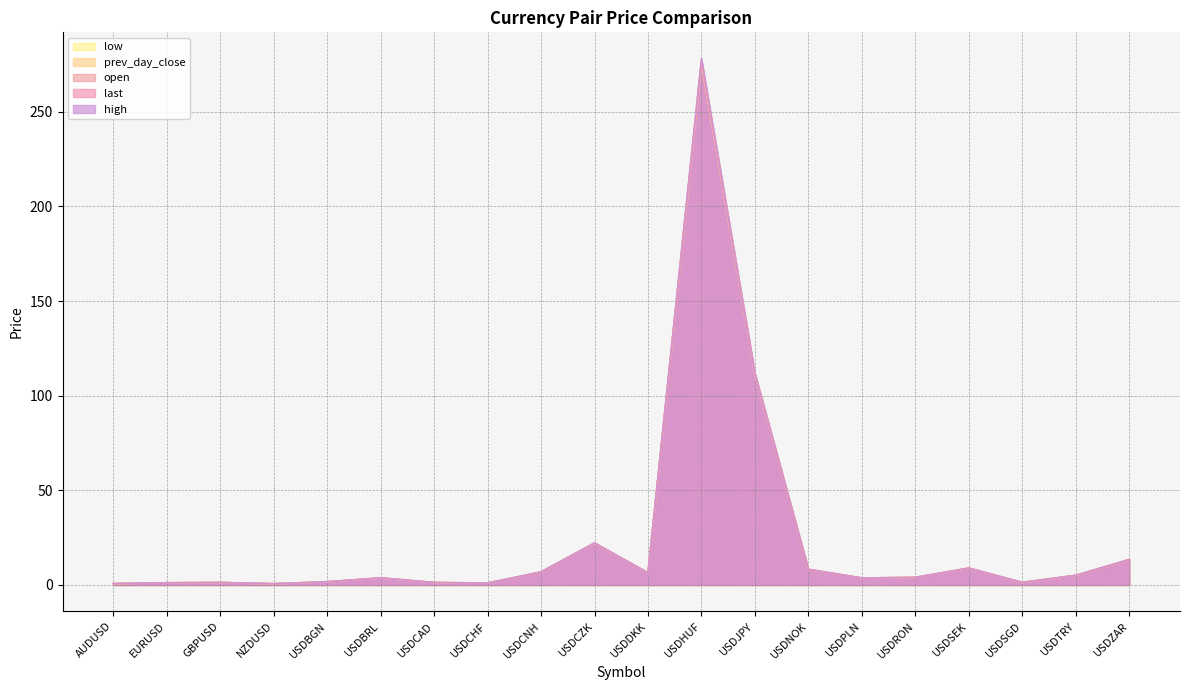

At which label is last closest to 138?

USDJPY